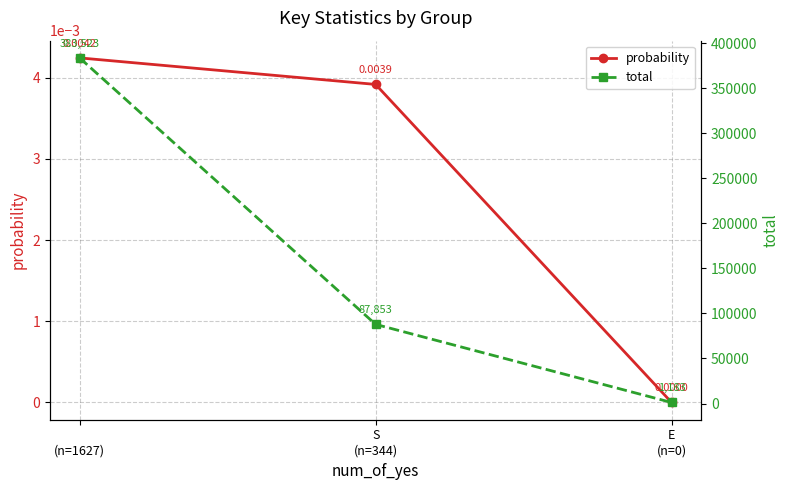

What is the label of the 3rd point from the left?

E
(n=0)